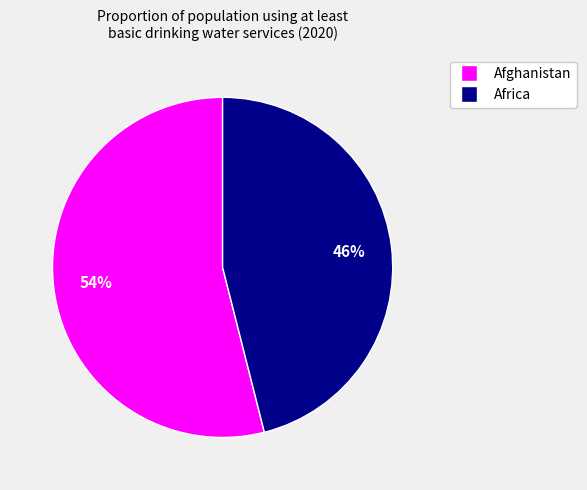

The Africa slice represents 52% of the pie. True or false?

False